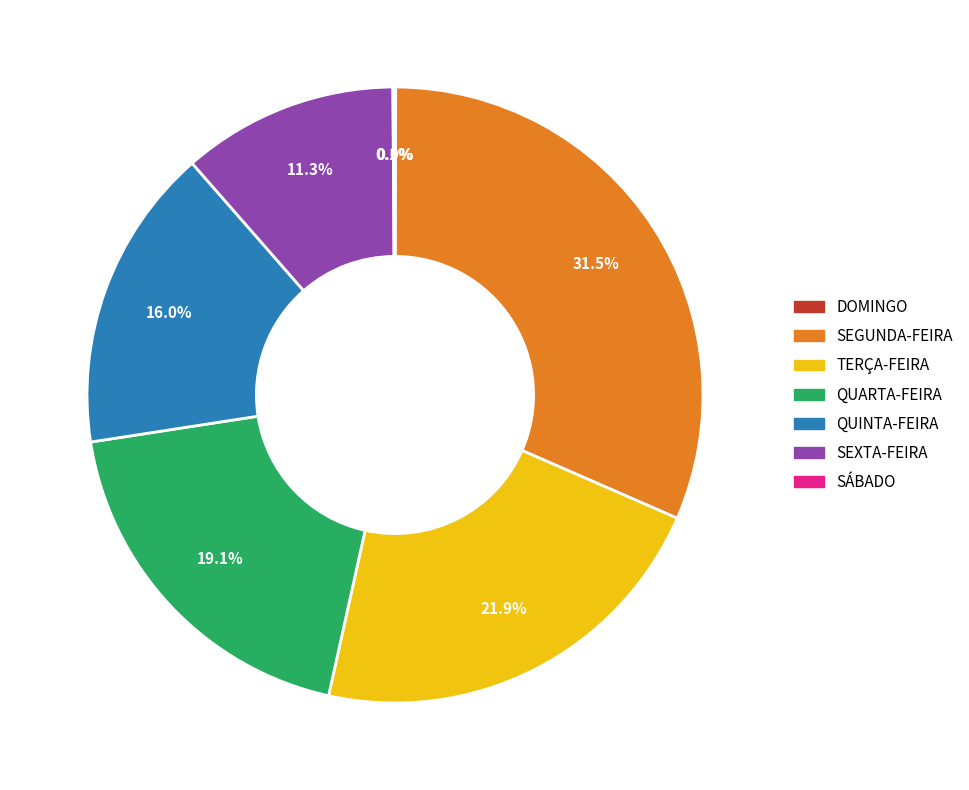

Is SEXTA-FEIRA the majority of the pie?

No